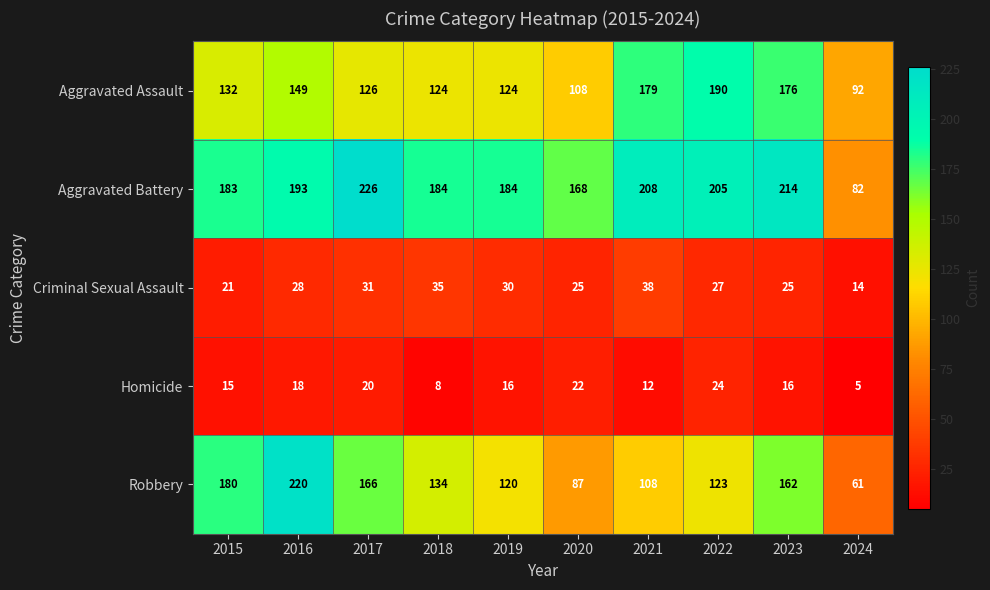

At 2020, list the series in order from smallest to largest.

Homicide, Criminal Sexual Assault, Robbery, Aggravated Assault, Aggravated Battery